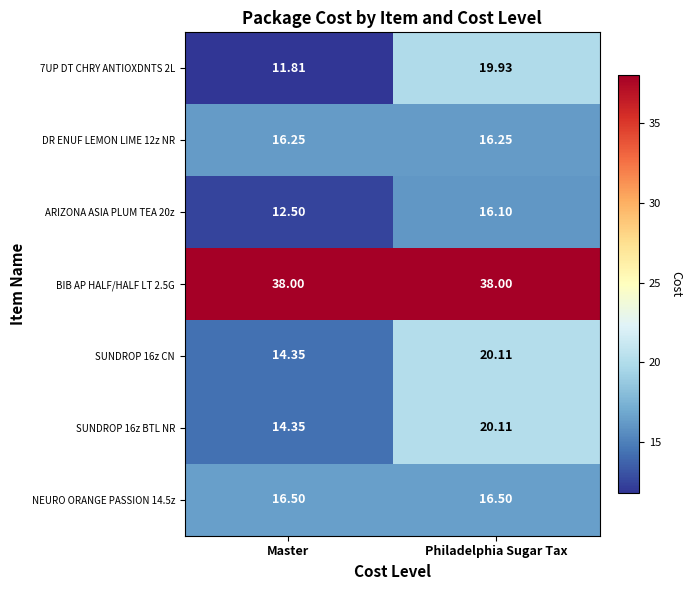

How many categories are shown in the chart?

2